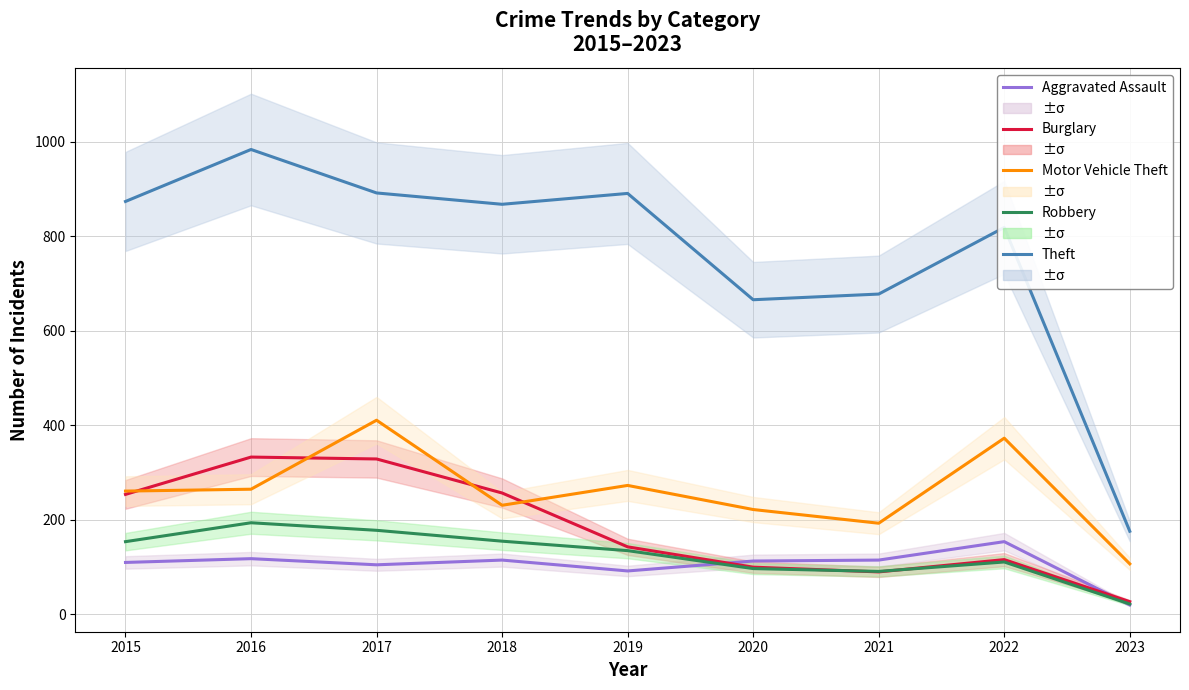

How many lines are shown in the chart?

5